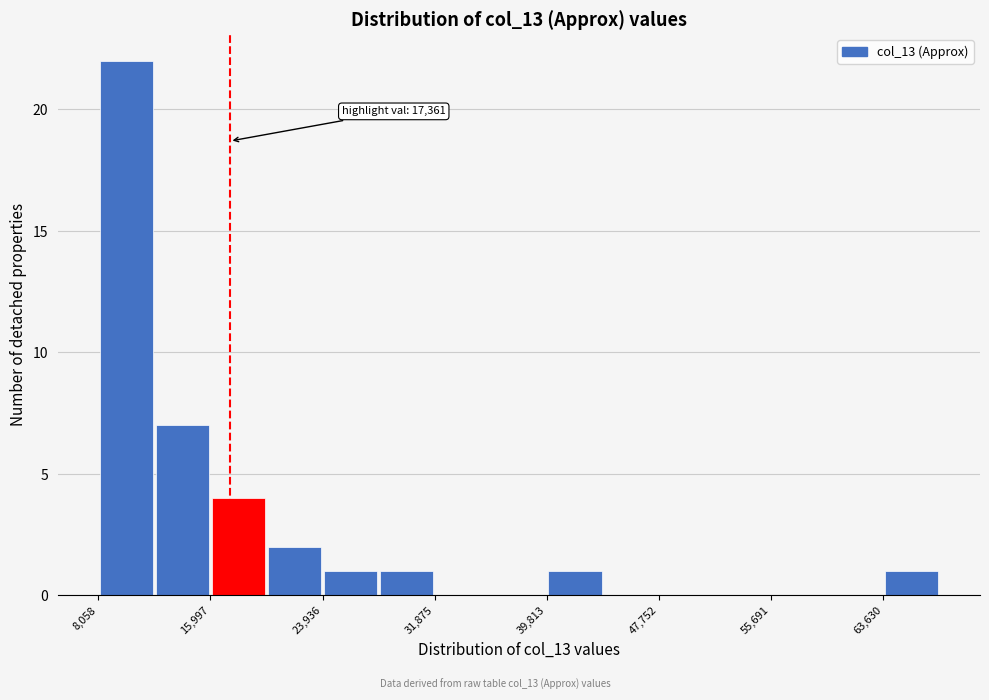

Around what value on the x-axis is the tallest bar? Give the approximate position of its centre, as read against the axis.

10000